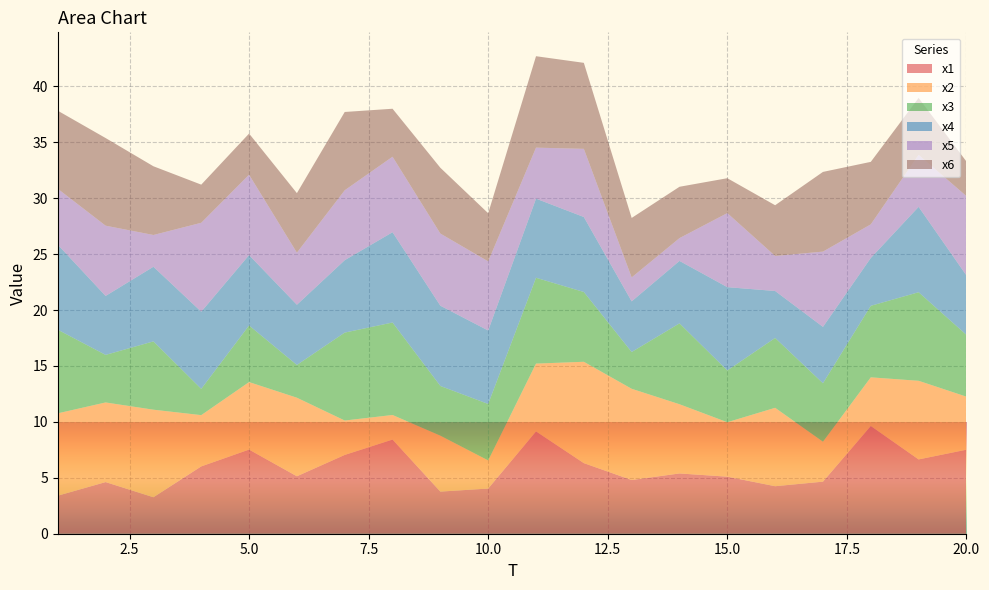

Reading left to right, extract all data points from this chart.

x1: 3.4	4.6	3.3	6.0	7.5	5.1	7.0	8.4	3.8	4.0	9.2	6.3	4.8	5.4	5.1	4.2	4.7	9.6	6.6	7.5
x2: 7.4	7.1	7.8	4.6	6.0	7.0	3.1	2.2	5.0	2.5	6.1	9.1	8.2	6.2	4.9	7.0	3.6	4.4	7.0	4.7
x3: 7.5	4.3	6.1	2.3	5.1	2.9	7.9	8.3	4.4	5.0	7.7	6.2	3.3	7.2	4.6	6.2	5.2	6.4	7.9	5.5
x4: 7.6	5.3	6.7	6.9	6.3	5.4	6.5	8.1	7.2	6.6	7.1	6.7	4.5	5.6	7.5	4.2	5.0	4.3	7.6	5.3
x5: 5.0	6.3	2.8	8.0	7.2	4.7	6.3	6.7	6.5	6.2	4.6	6.1	2.1	2.0	6.6	3.1	6.7	3.0	4.7	7.1
x6: 7.0	7.8	6.1	3.4	3.7	5.3	7.0	4.3	5.9	4.3	8.2	7.7	5.3	4.6	3.1	4.5	7.1	5.6	5.1	3.1